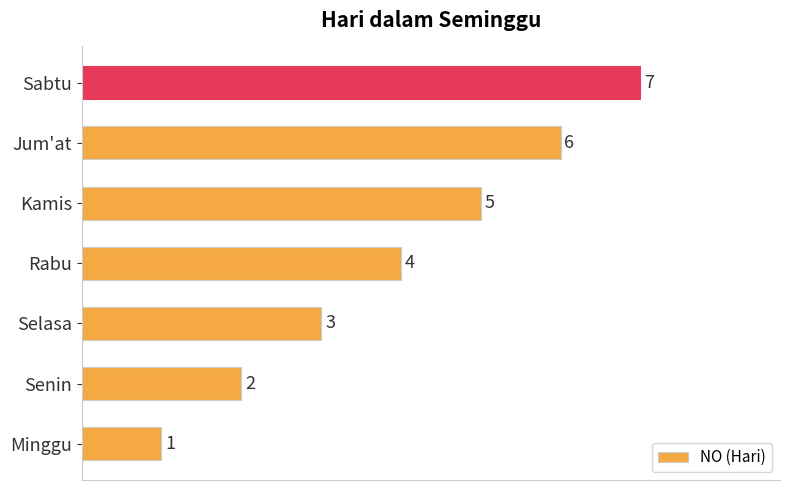

The value at Senin is 3. True or false?

False